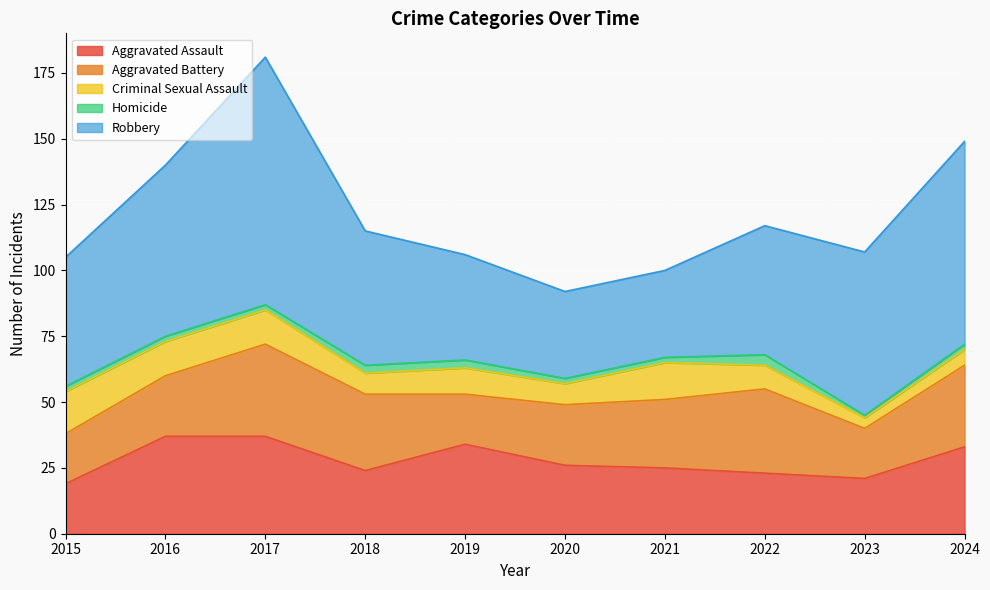

What are all the series names shown in the legend?

Aggravated Assault, Aggravated Battery, Criminal Sexual Assault, Homicide, Robbery